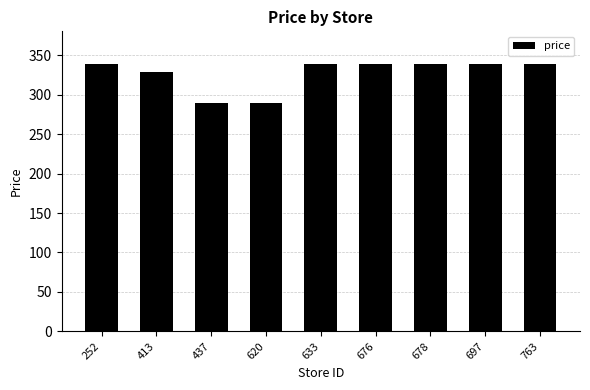

The chart shows a value of 339.0 at 678. True or false?

True